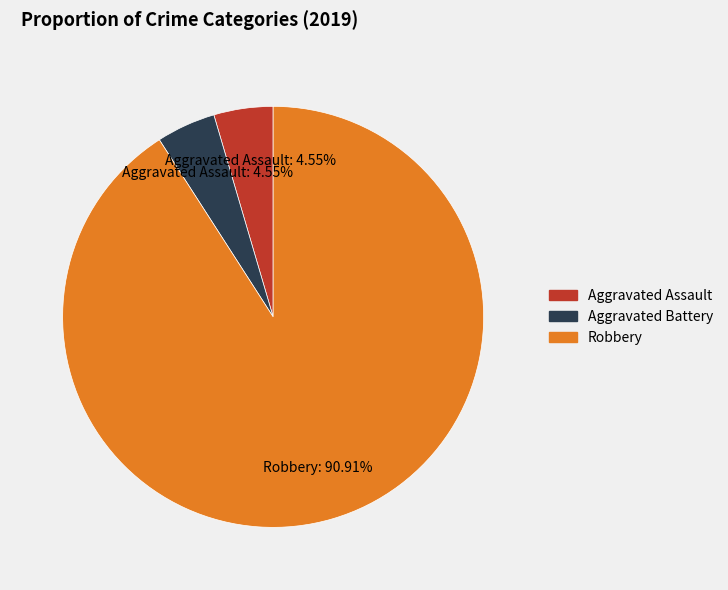

How many slices are in this pie chart?

3